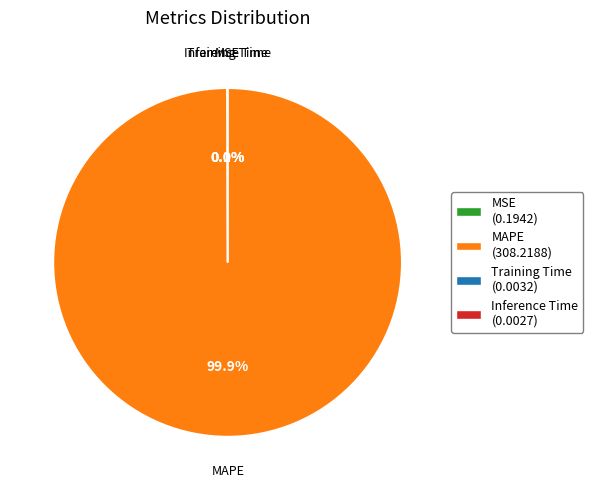

What is the largest slice in the pie chart?

MAPE